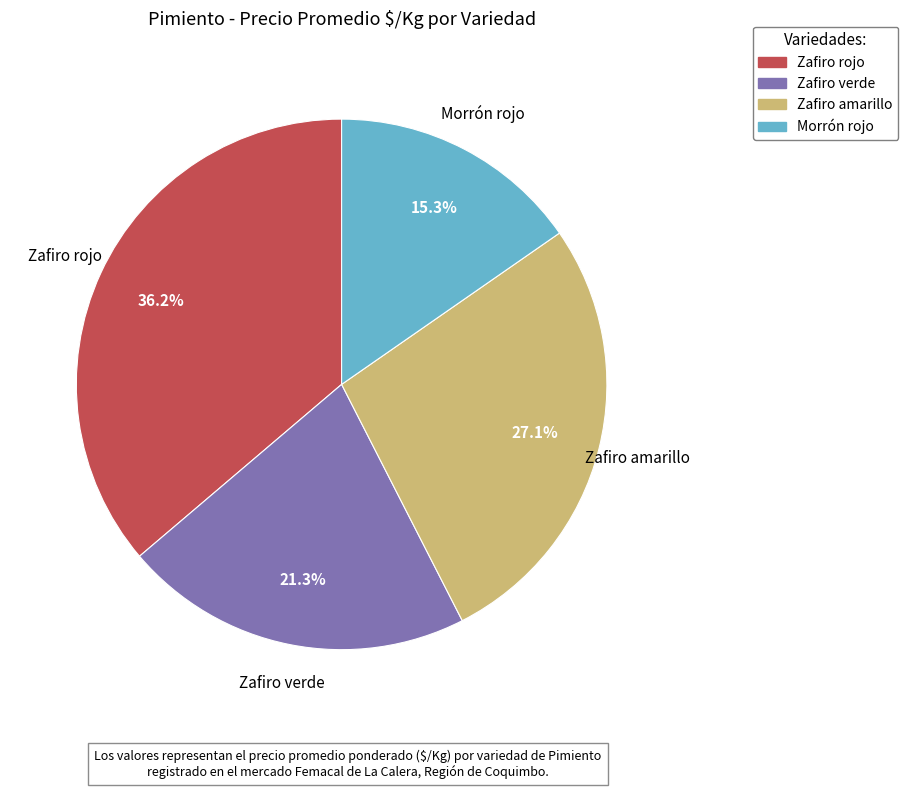

Which slice is the largest?

Zafiro rojo